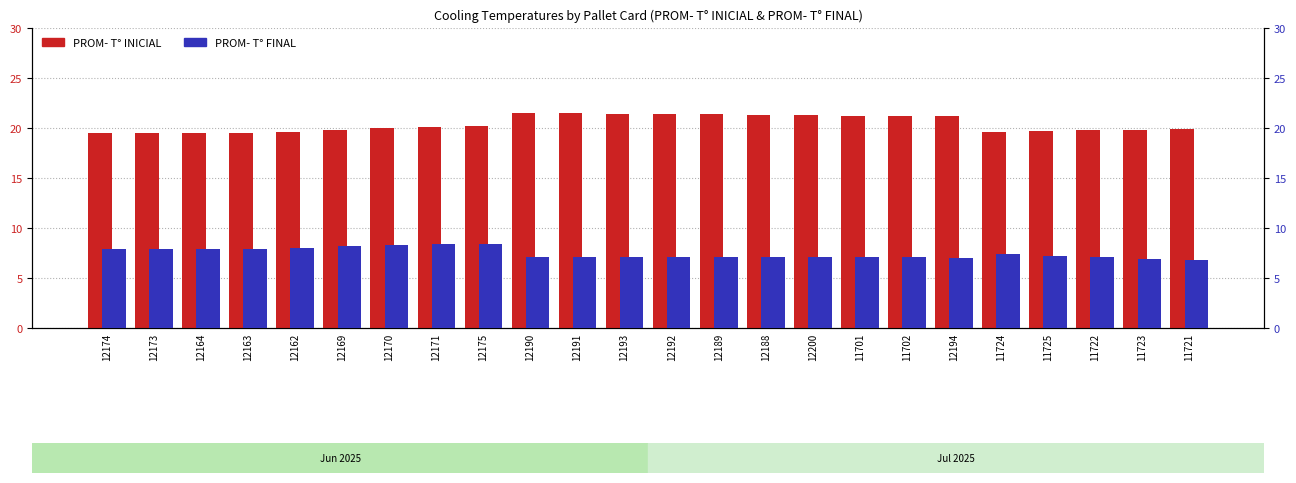

What are all the series names shown in the legend?

PROM- T° INICIAL, PROM- T° FINAL